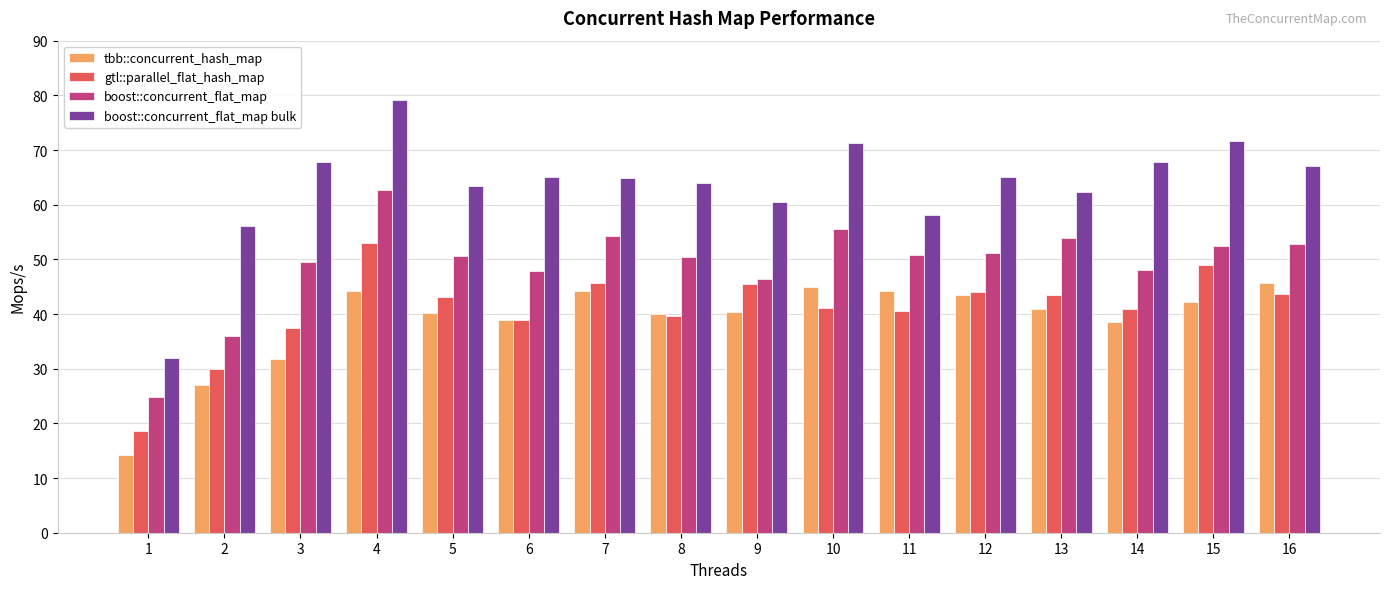

Which series has the largest total across all categories?

boost::concurrent_flat_map bulk